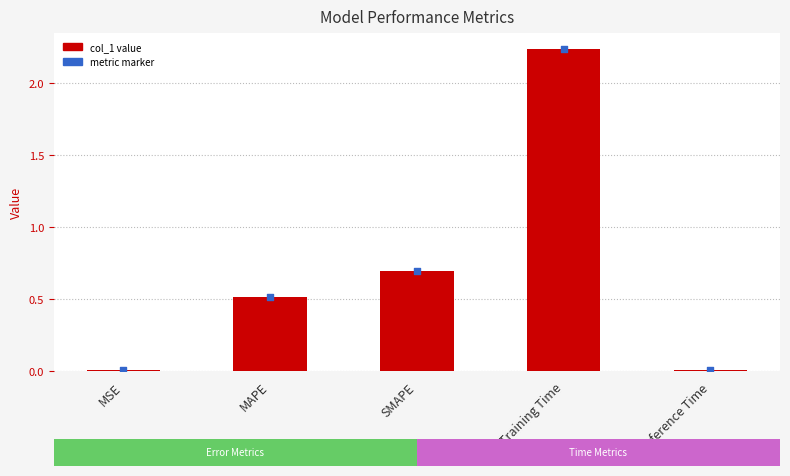

Which series has the largest total across all categories?

col_1